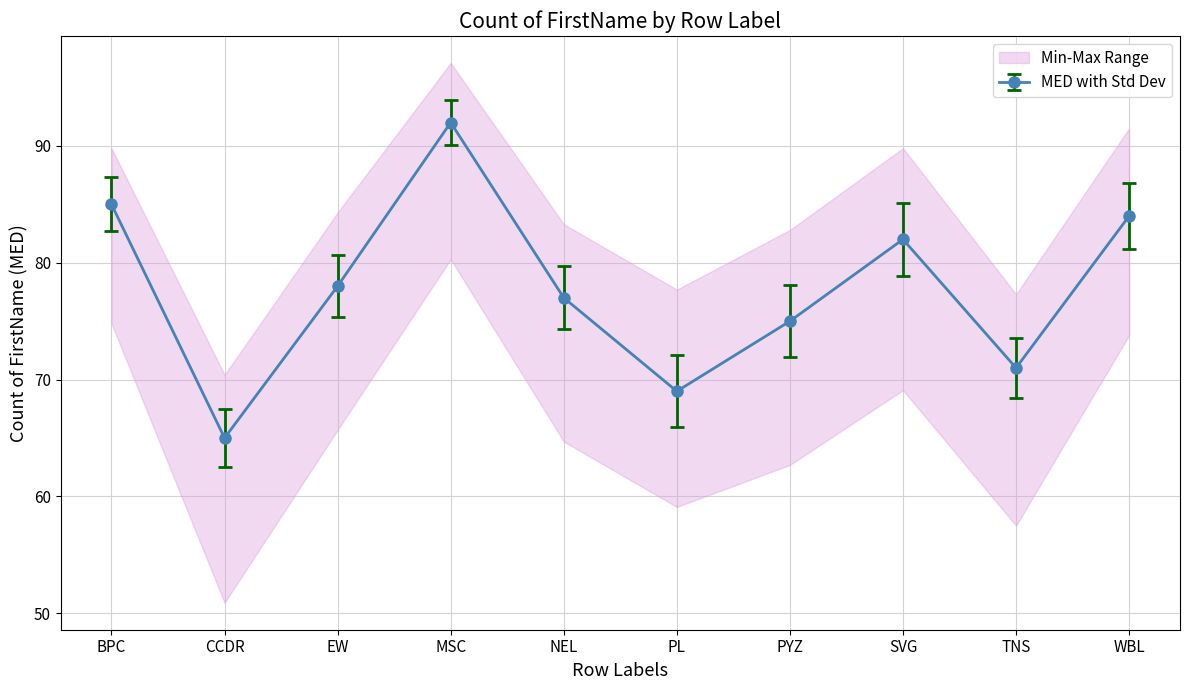

What is the label of the 7th point from the left?

PYZ